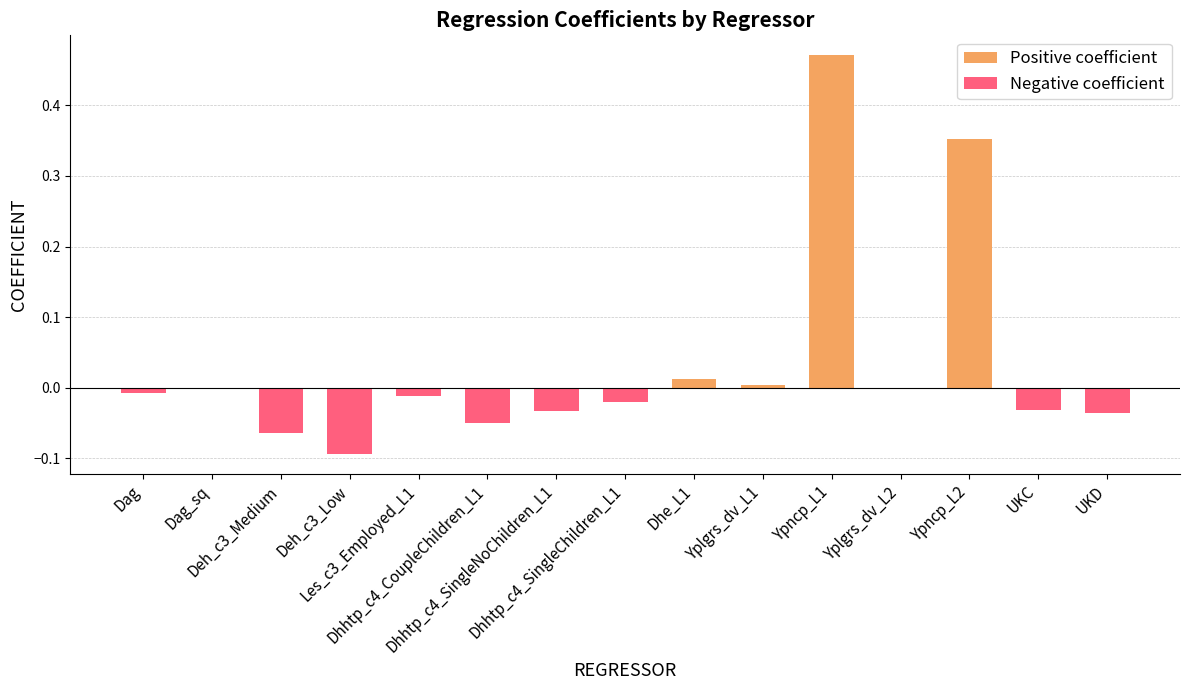

Which series has the widest spread of values?

Positive coefficient